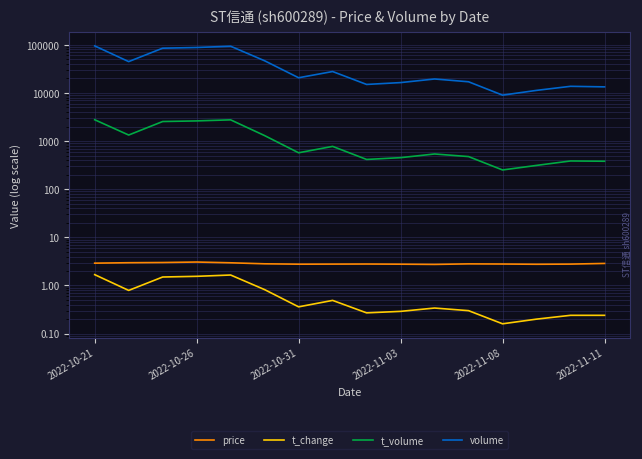

How many lines are shown in the chart?

4